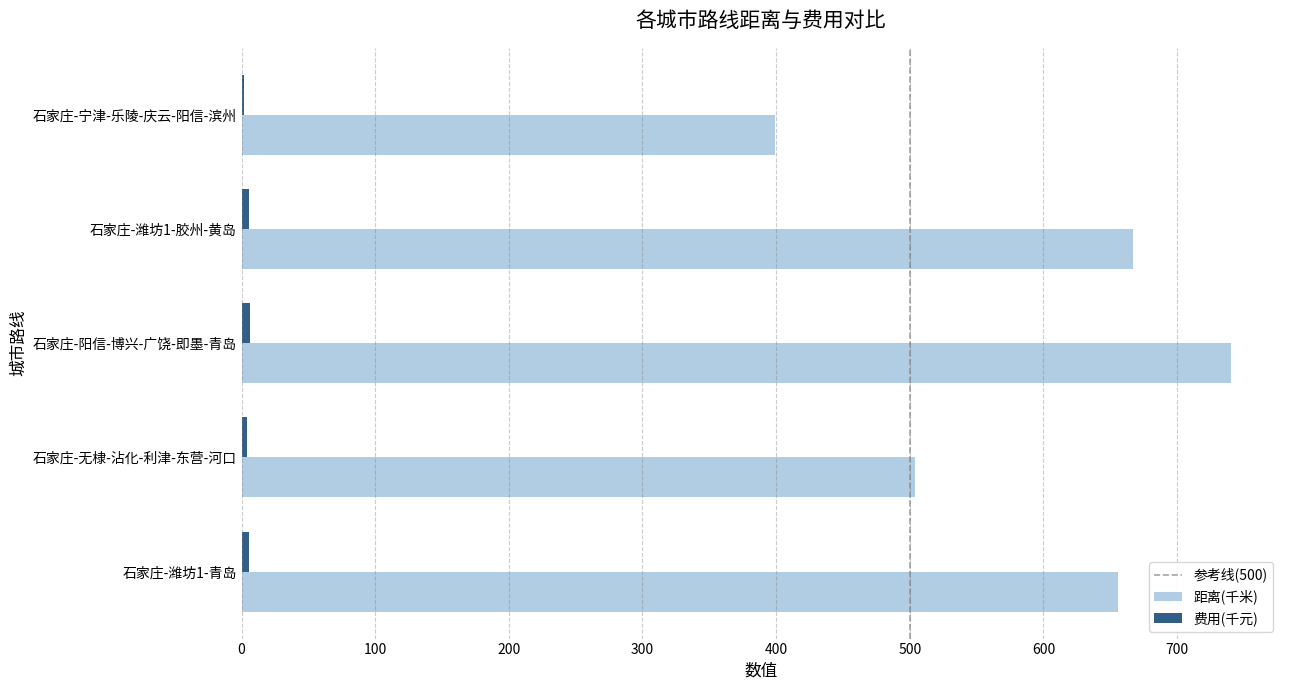

What is the greatest value displayed?

740.0